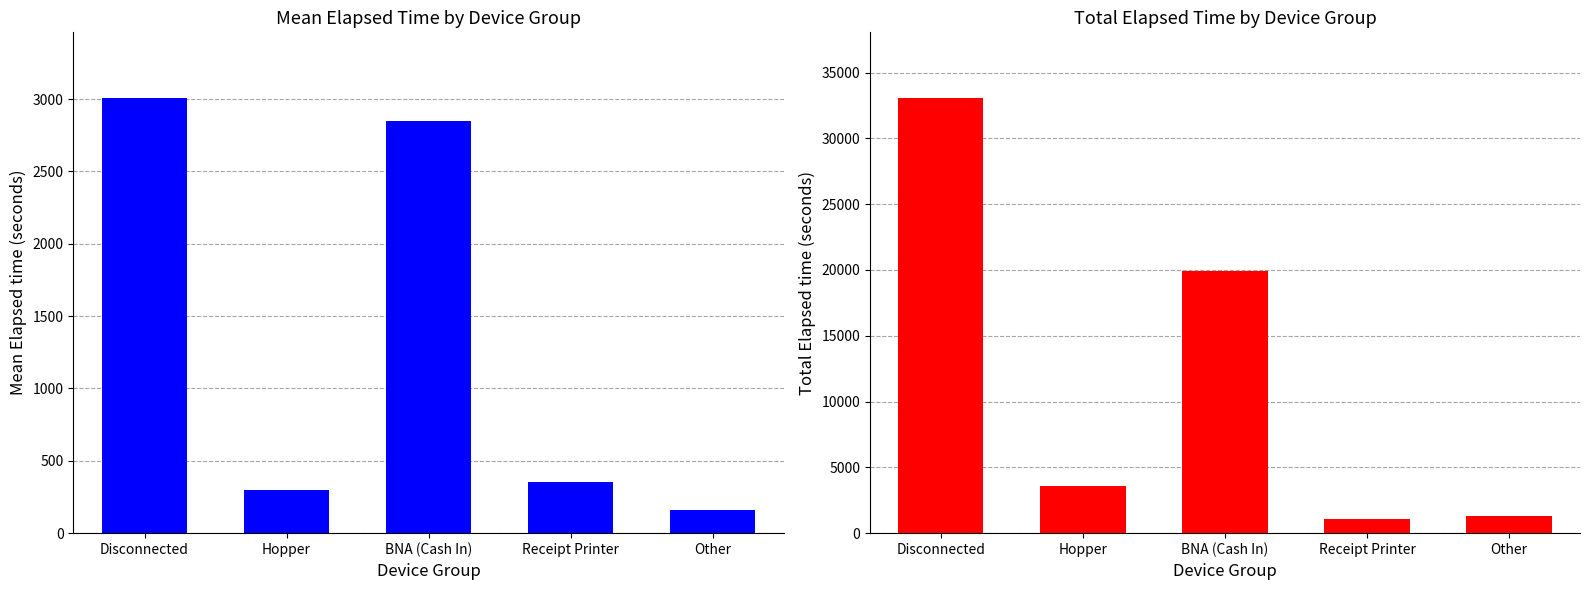

What is the spread (max minus min) of values at Disconnected?

30085.5